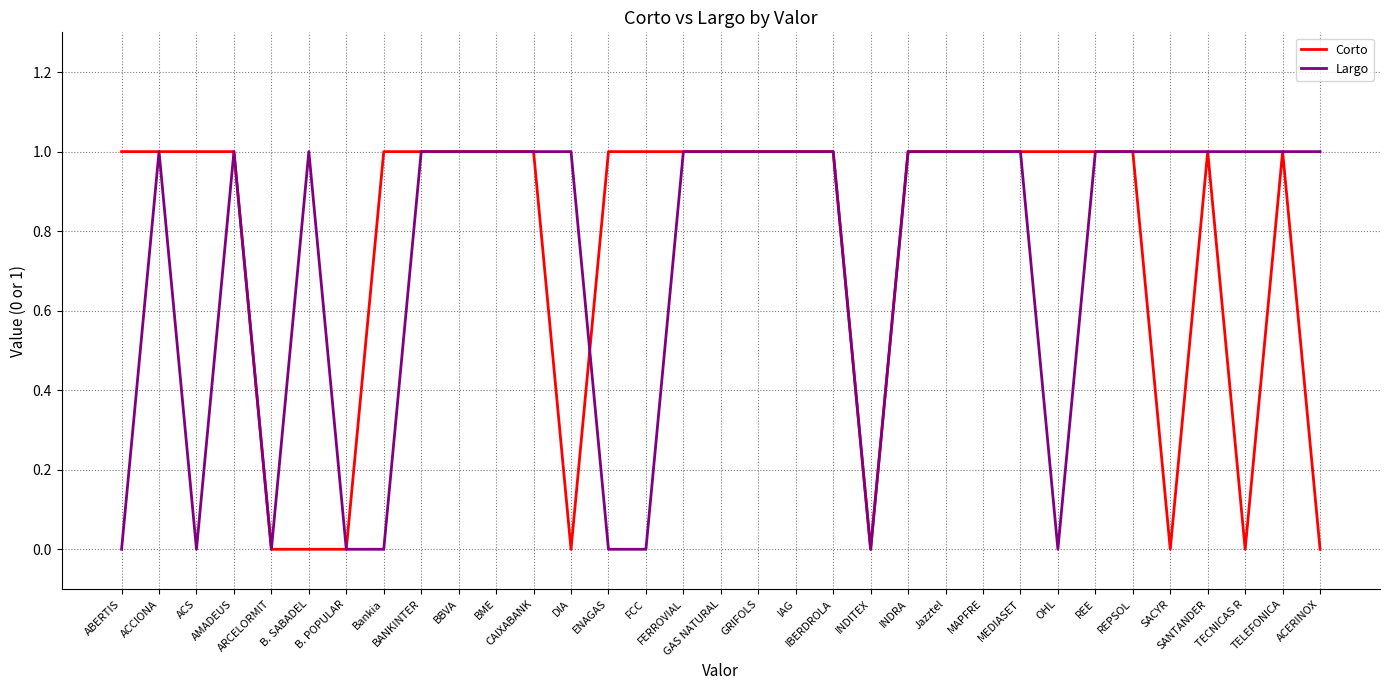

At BANKINTER, list the series in order from smallest to largest.

Corto, Largo